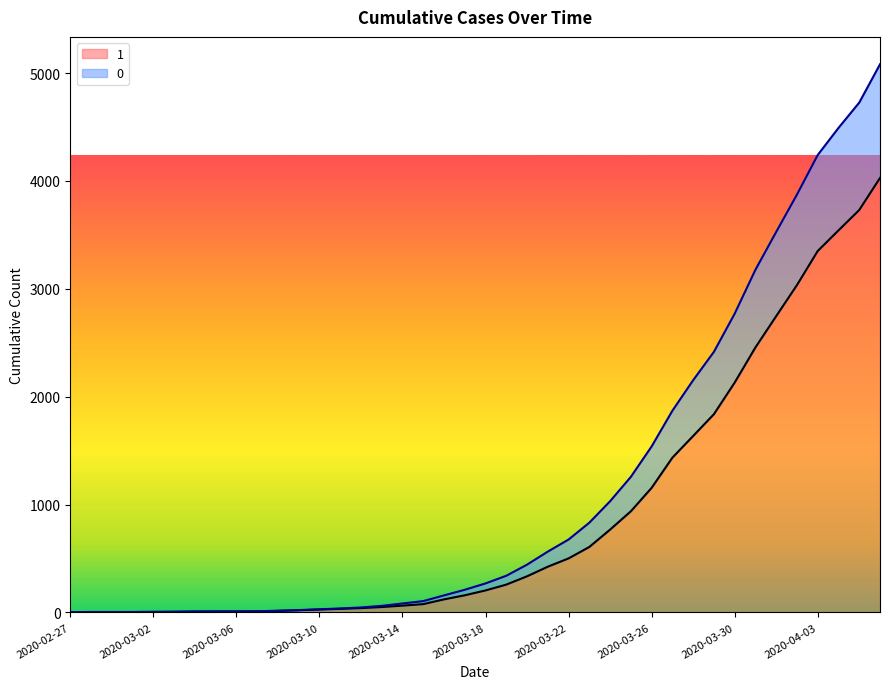

What is the smallest value displayed?

3